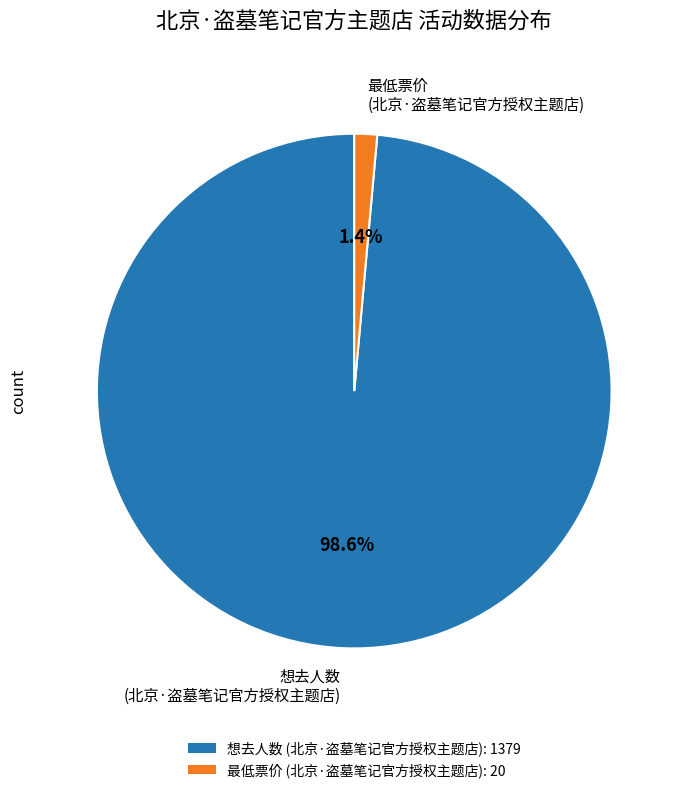

Which category accounts for the majority?

想去人数 (北京·盗墓笔记官方授权主题店)